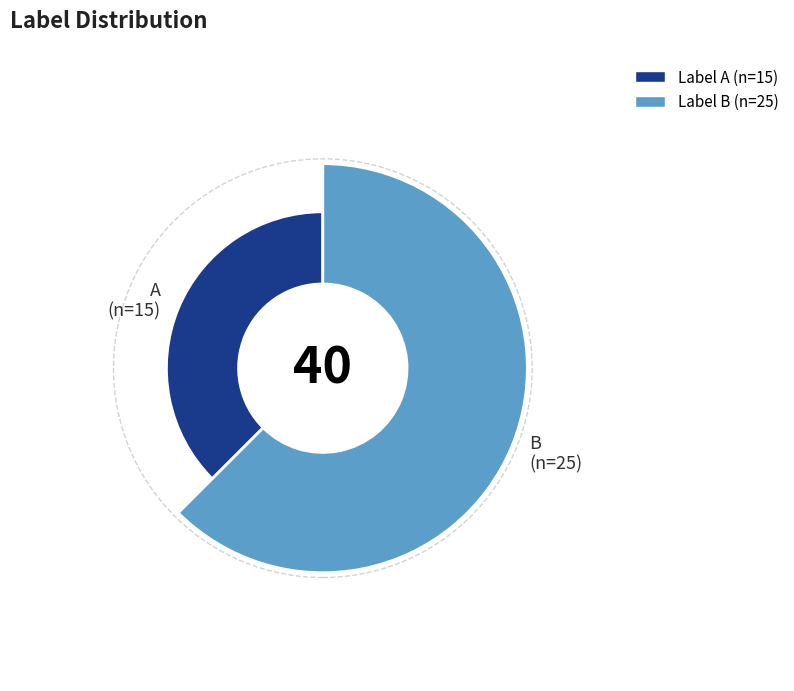

Does any single category account for the majority?

Yes